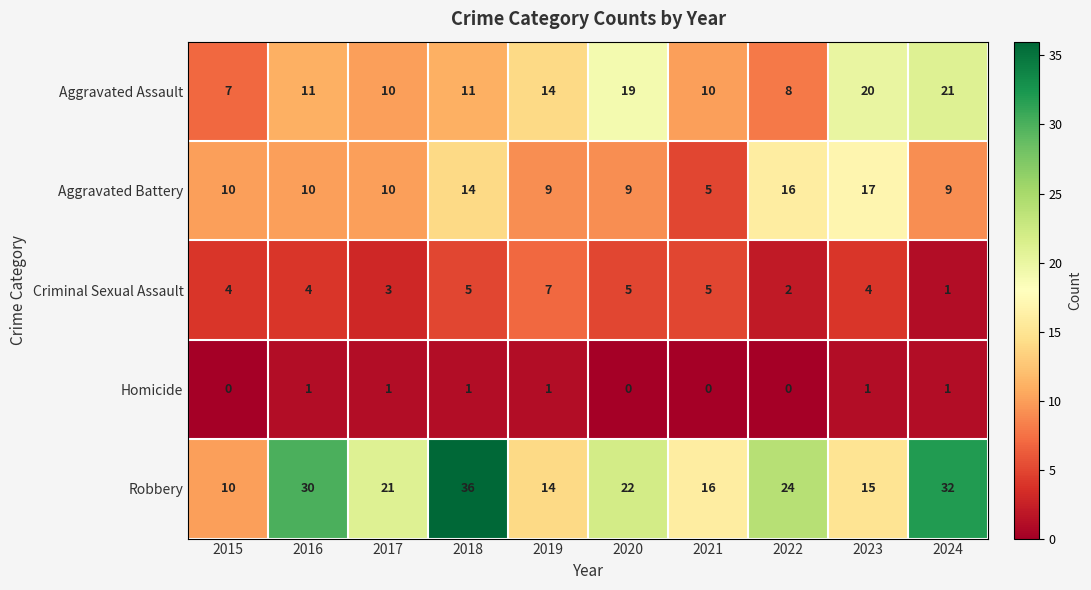

Rank the series at 2016 from highest to lowest value.

Robbery, Aggravated Assault, Aggravated Battery, Criminal Sexual Assault, Homicide